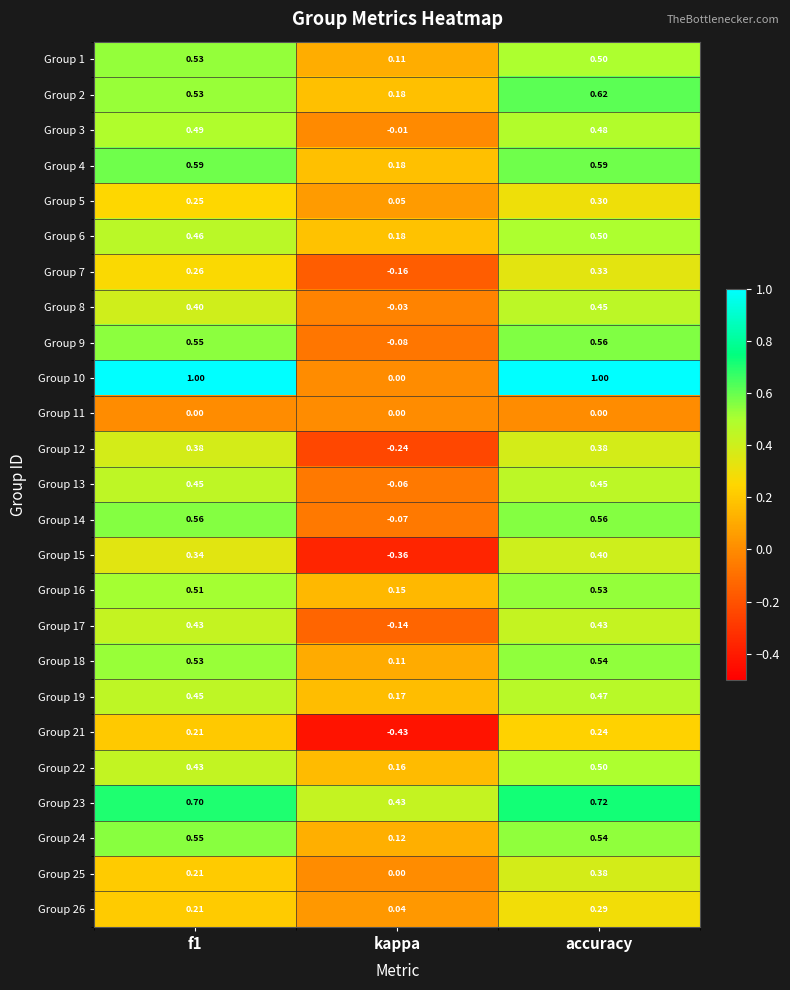

How many distinct data groups are displayed?

25